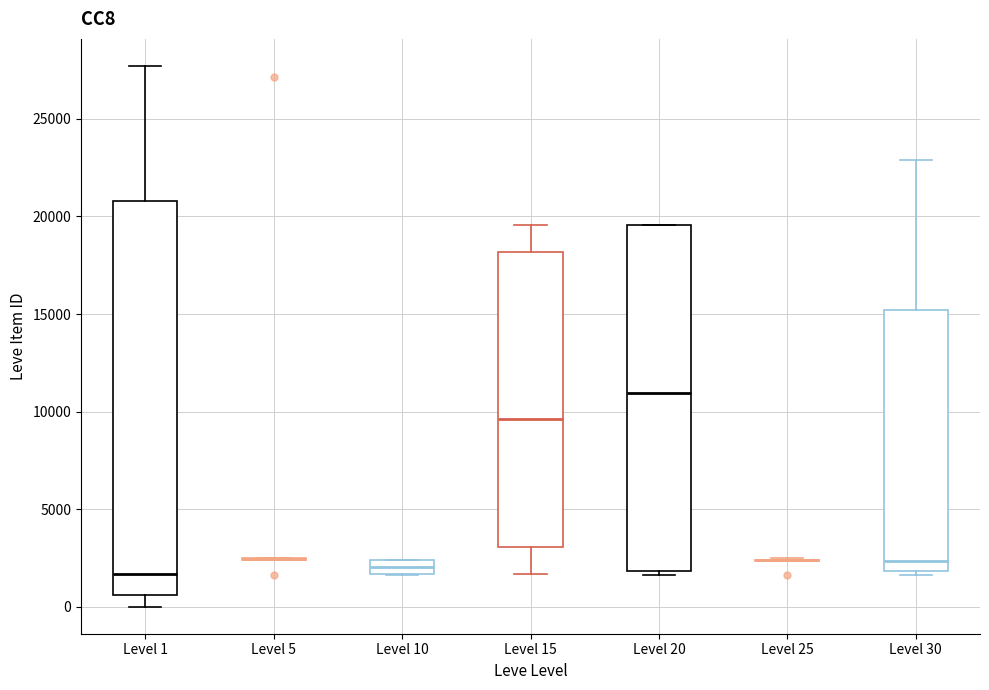

Where is the upper edge of the box for Level 20 on the y-axis? The values are not printed on the chart, so give them approximately, as read against the axis.

19500